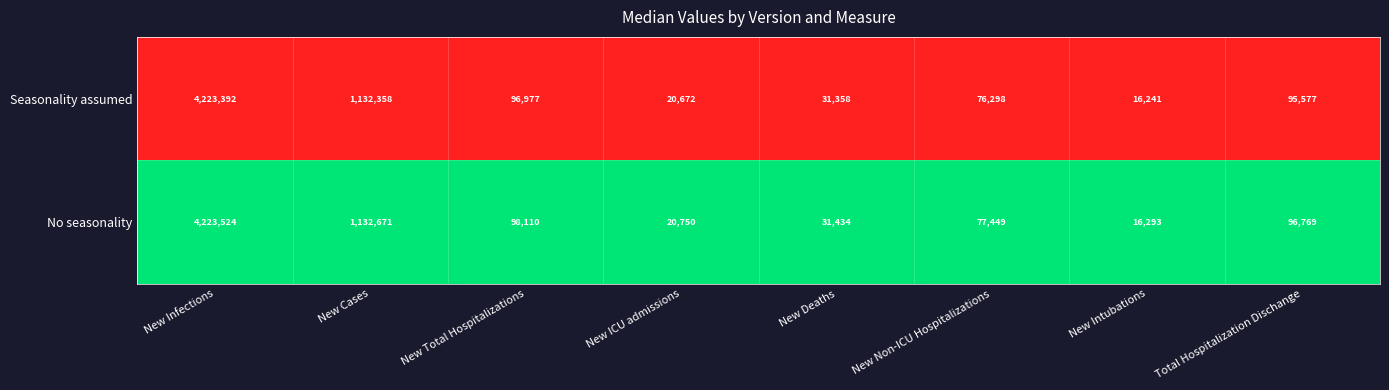

Reading left to right, transcribe all the data shown in this chart.

Seasonality assumed: 4223392	1132358	96977	20672	31358	76298	16241	95577
No seasonality: 4223524	1132671	98110	20750	31434	77449	16293	96769